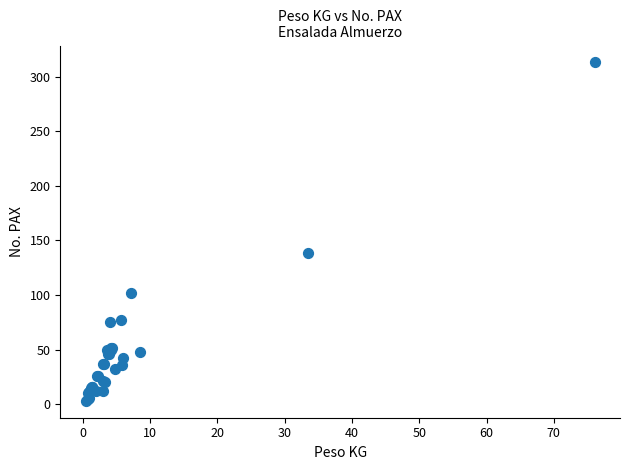

What Y value in the scatter plot is closest to 158?

138